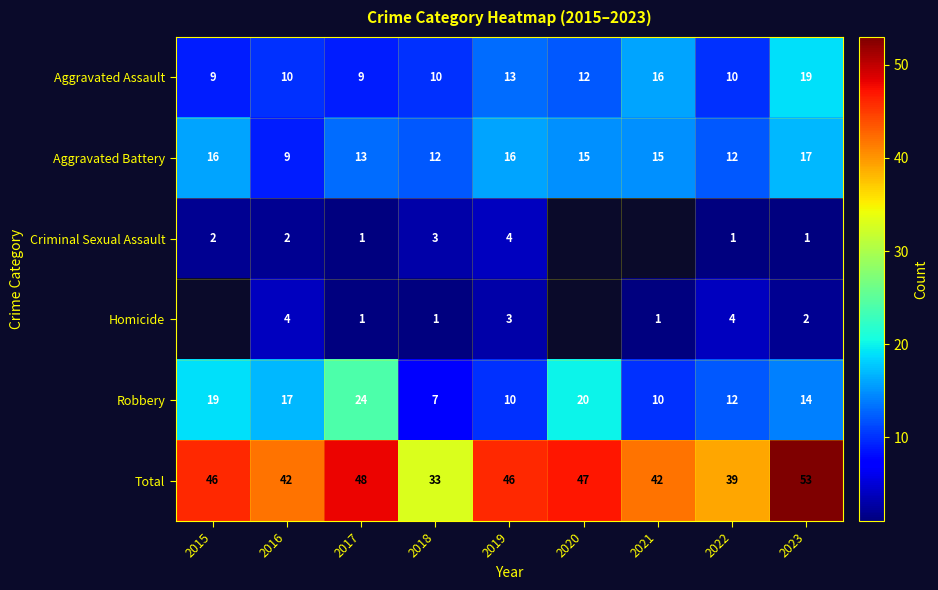

What is the greatest value displayed?

53.0